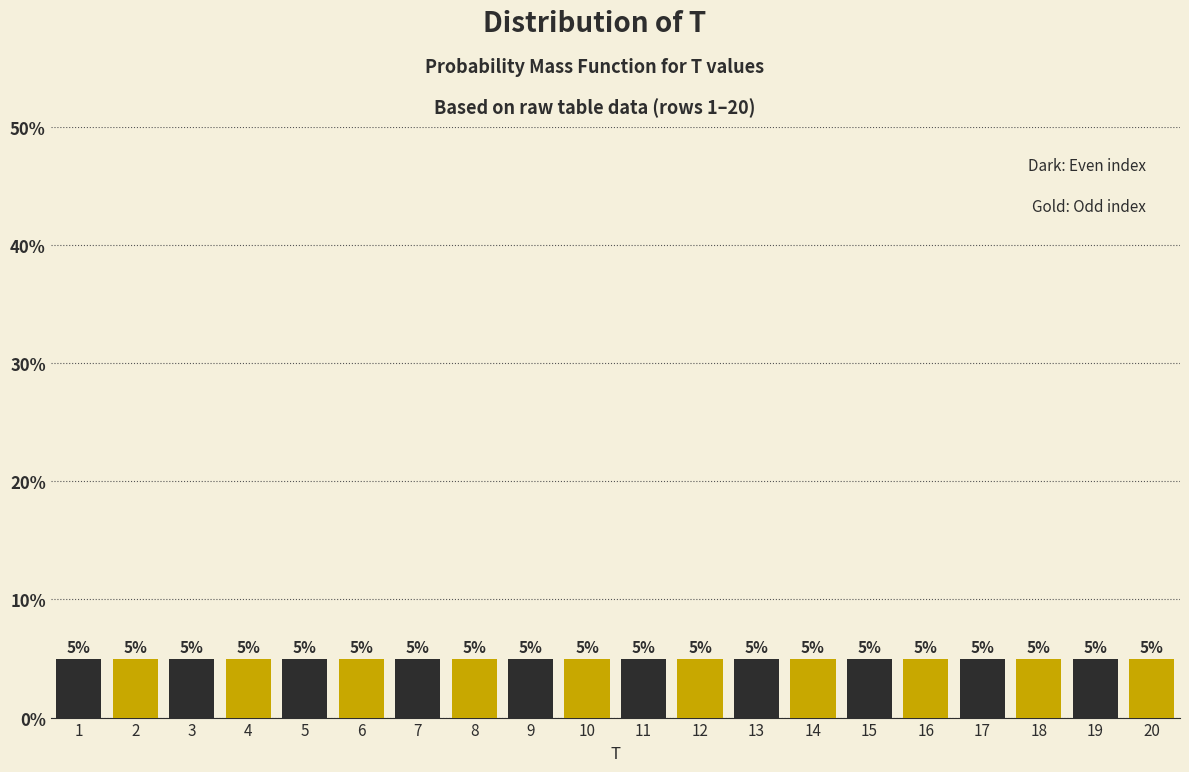

Reading left to right, transcribe this chart: for each bar, give the range it covers on the x-axis and its height.

0.5 to 1.5: 5
1.5 to 2.5: 5
2.5 to 3.5: 5
3.5 to 4.5: 5
4.5 to 5.5: 5
5.5 to 6.5: 5
6.5 to 7.5: 5
7.5 to 8.5: 5
8.5 to 9.5: 5
9.5 to 10.5: 5
10.5 to 11.5: 5
11.5 to 12.5: 5
12.5 to 13.5: 5
13.5 to 14.5: 5
14.5 to 15.5: 5
15.5 to 16.5: 5
16.5 to 17.5: 5
17.5 to 18.5: 5
18.5 to 19.5: 5
19.5 to 20.5: 5